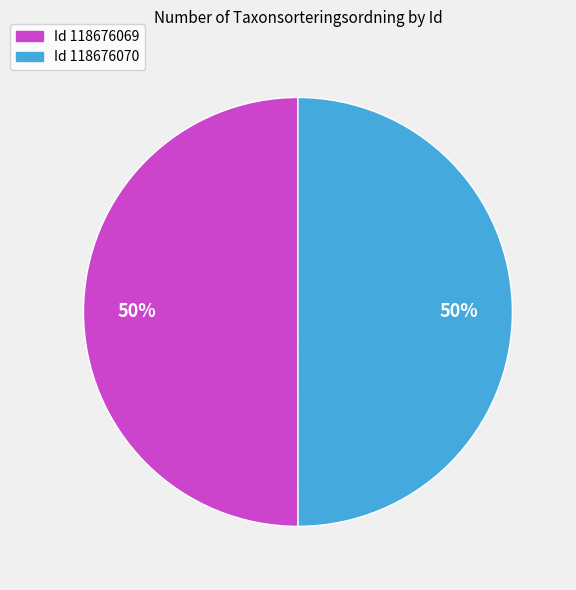

Count the number of slices in the pie.

2